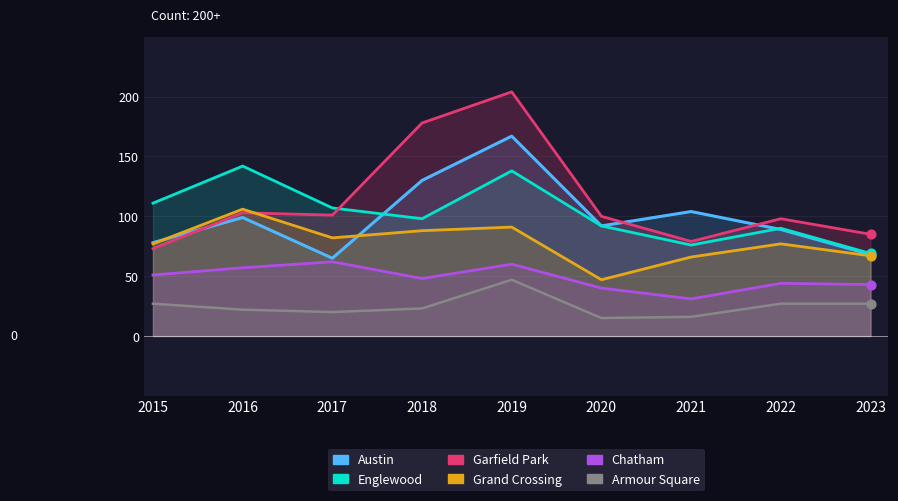

What are all the series names shown in the legend?

Austin, Englewood, Garfield Park, Grand Crossing, Chatham, Armour Square